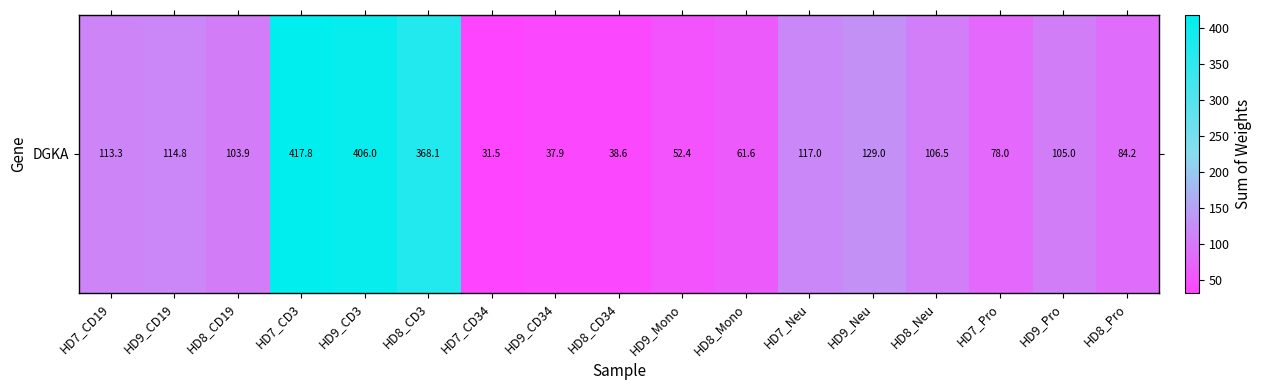

What is the smallest value displayed?

31.5